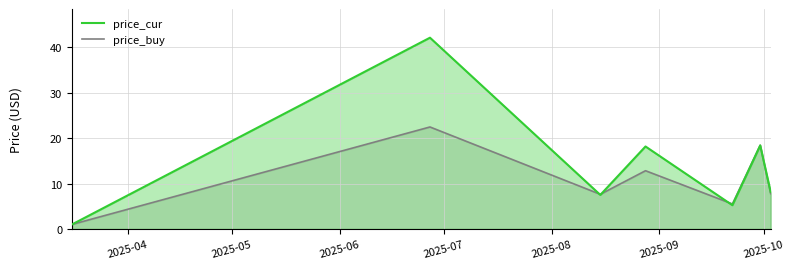

What is the maximum value shown in the chart?

42.1